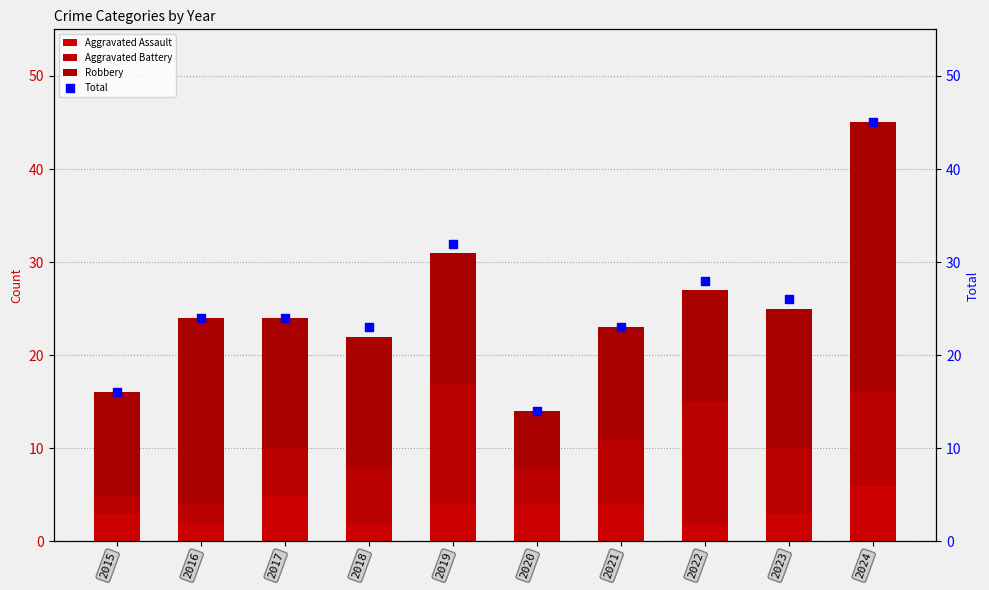

What is the total value across all series at 2019?

63